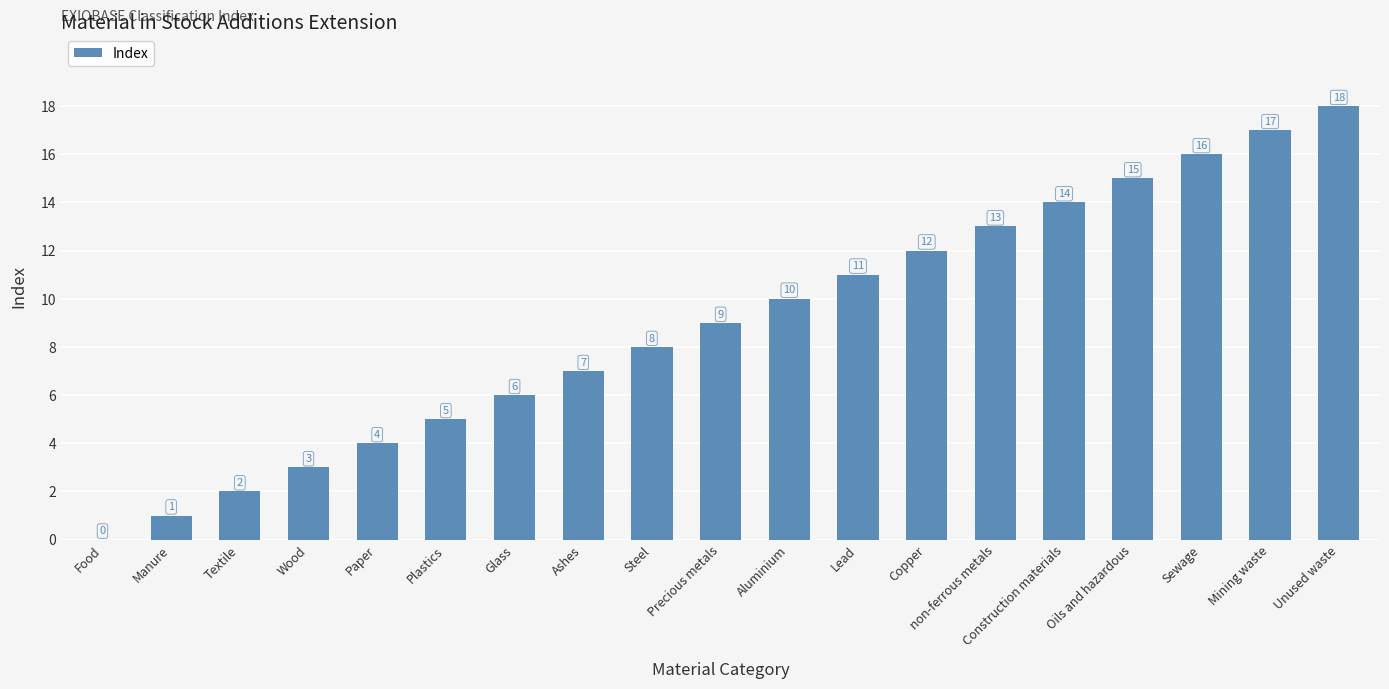

Where is the data nearest to the value 9?

Precious metals